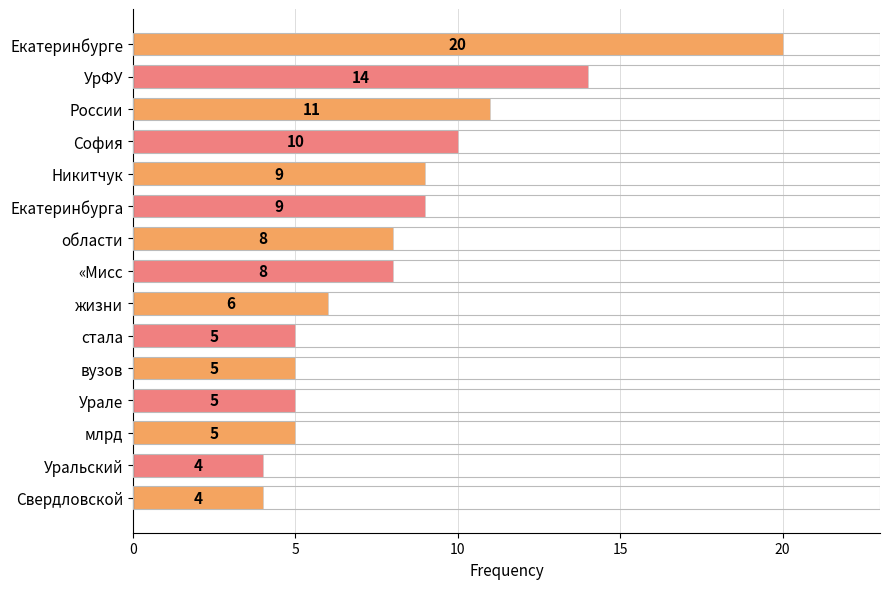

True or false: the data shows 9 at жизни.

False